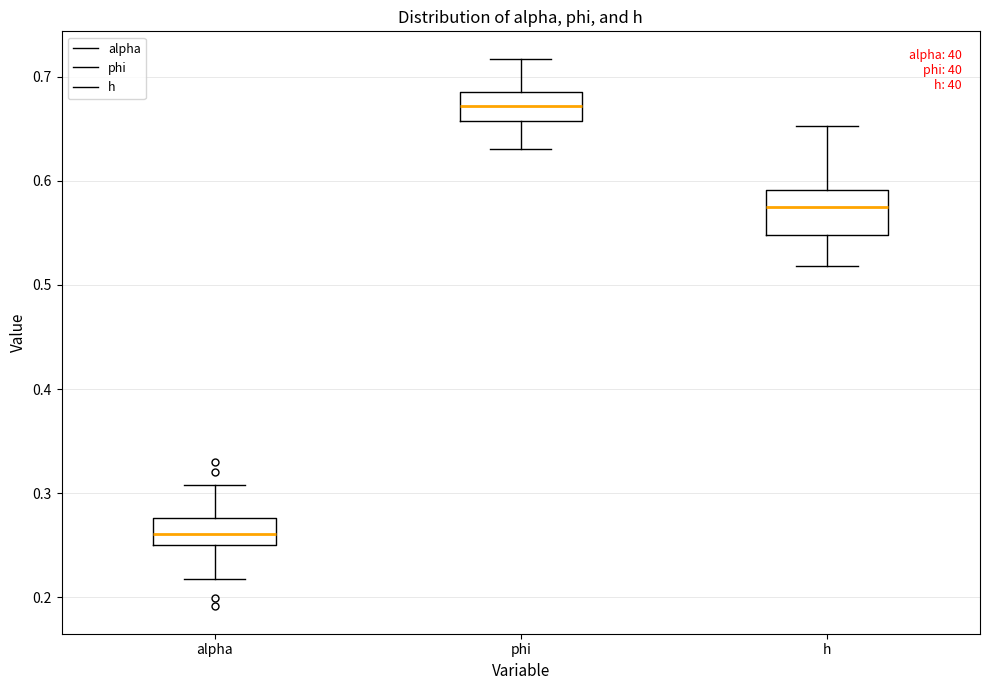

Reading left to right, read every box against the y-axis: the position of its median line, the range the box covers, and the ends of its whiskers. The values are not printed on the chart, so give them approximately, as read against the axis.

alpha: median 0.26, box 0.25 to 0.28, whiskers 0.22 to 0.31
phi: median 0.67, box 0.66 to 0.69, whiskers 0.63 to 0.72
h: median 0.57, box 0.55 to 0.59, whiskers 0.52 to 0.65